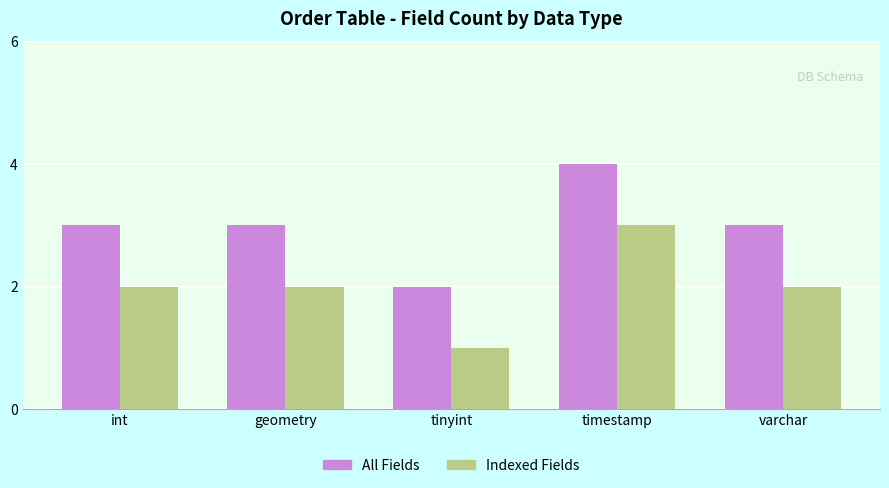

List the series in order of their peak value, lowest first.

Indexed Fields, All Fields